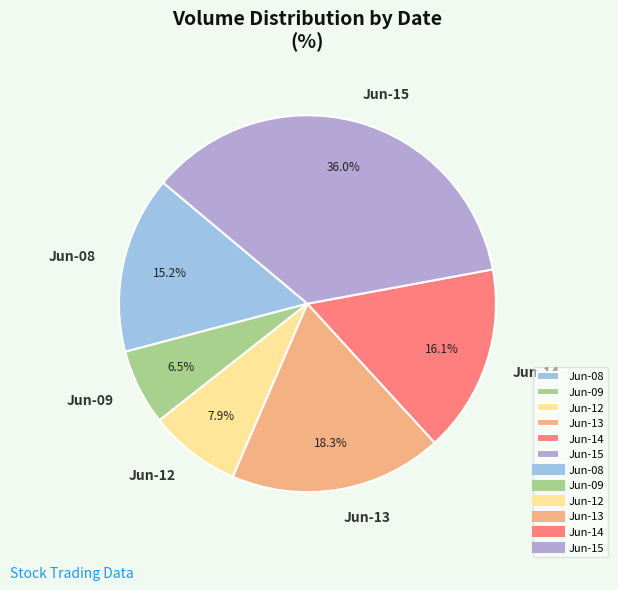

Is the sum of Jun-12 and Jun-09 greater than half?

No